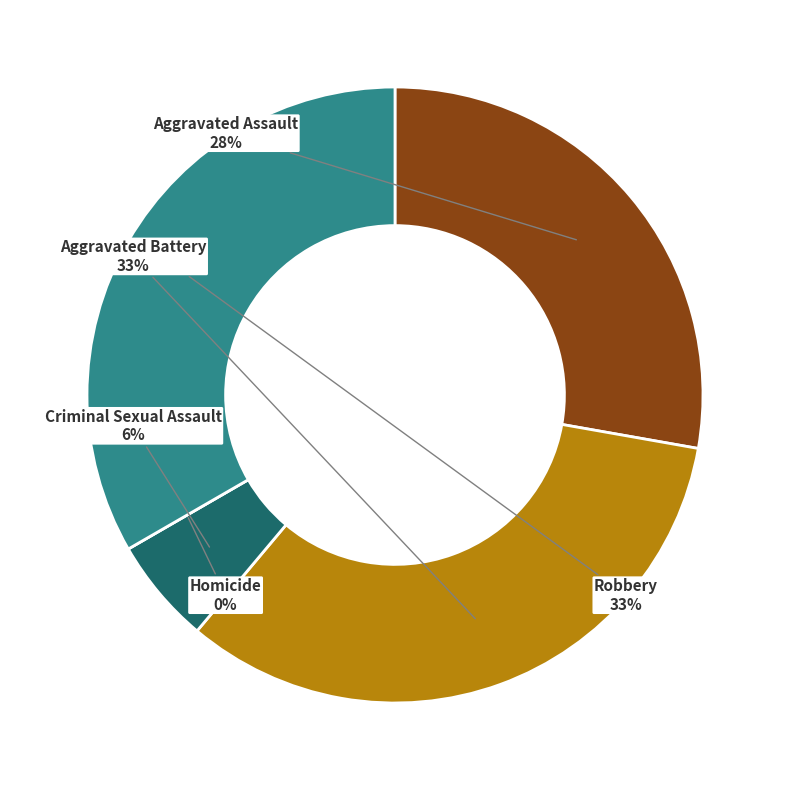

Rank the categories by value from highest to lowest.

Aggravated Battery, Robbery, Aggravated Assault, Criminal Sexual Assault, Homicide